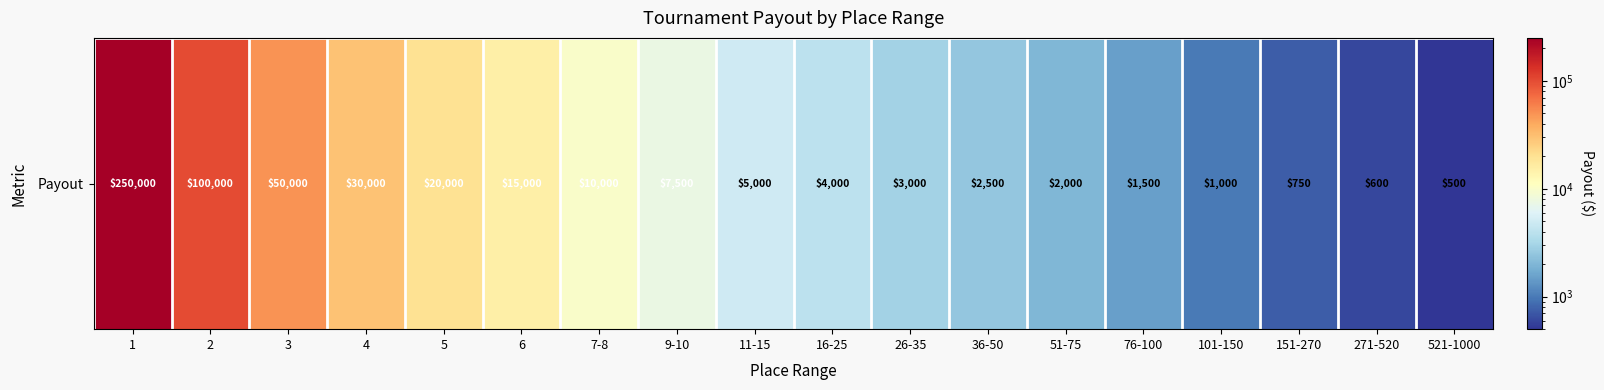

How many values are below 5000?

9